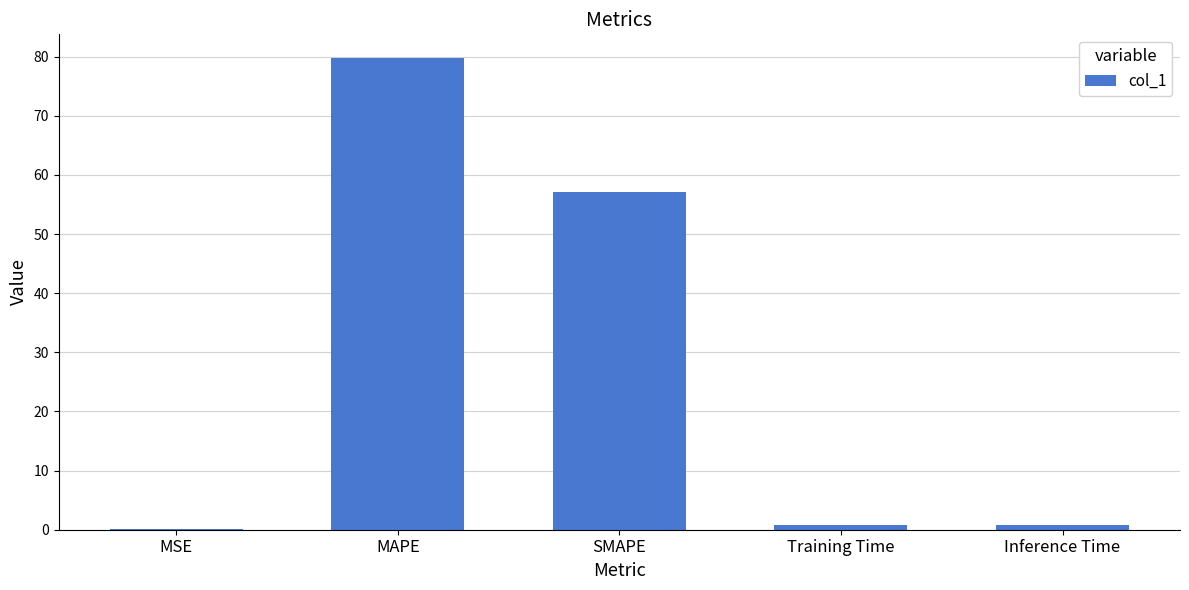

What is the change in value from Training Time to Inference Time?

+0.1